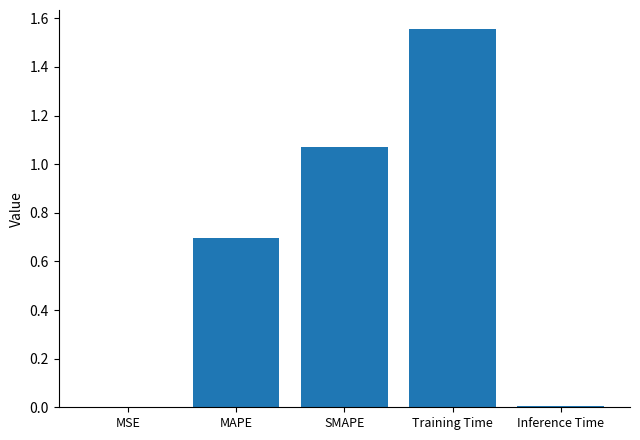

Which category has the highest value across all series?

Training Time